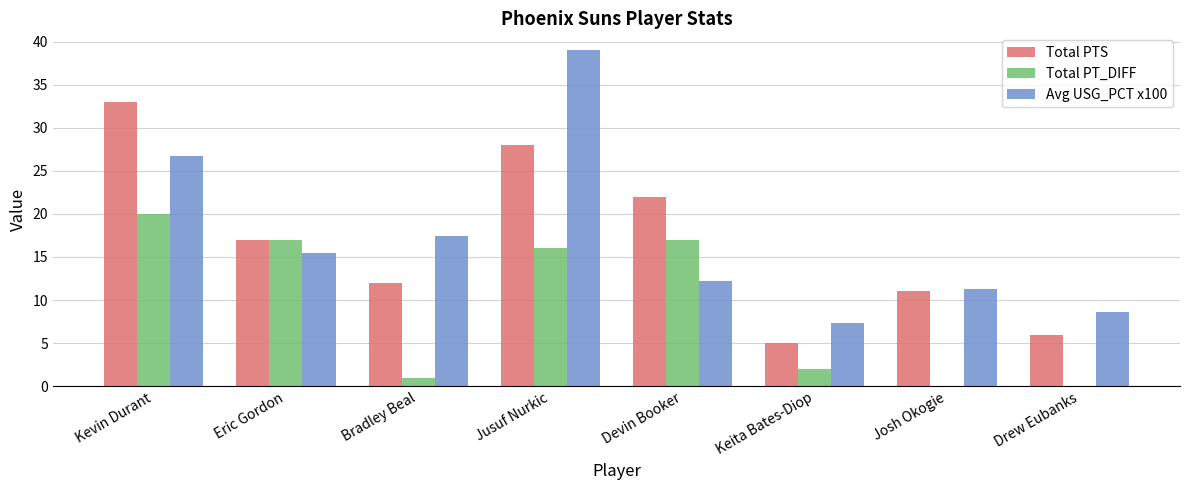

Read the Total PT_DIFF value at Kevin Durant.

20.0